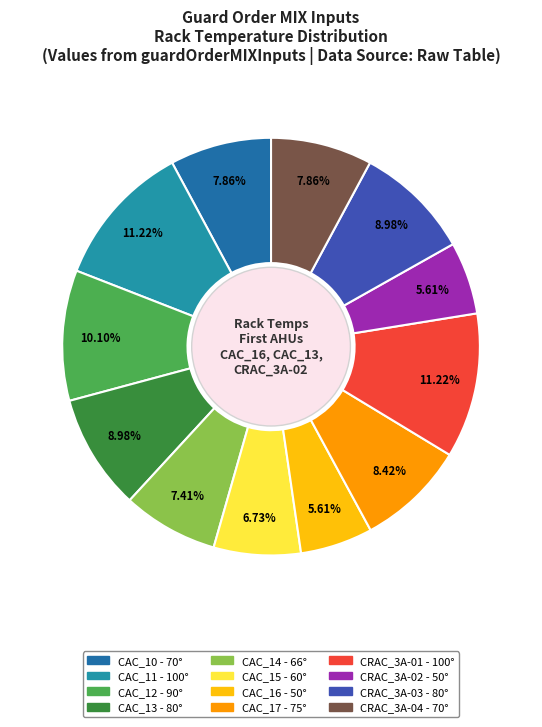

How many slices are in this pie chart?

12